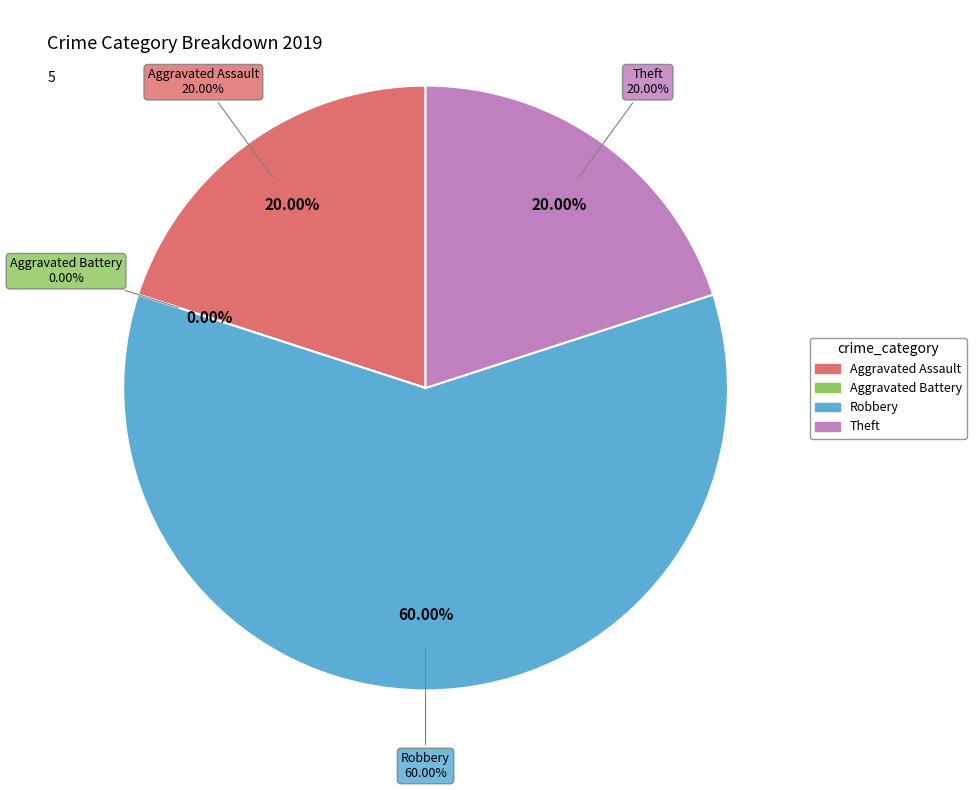

The Robbery slice represents 73% of the pie. True or false?

False